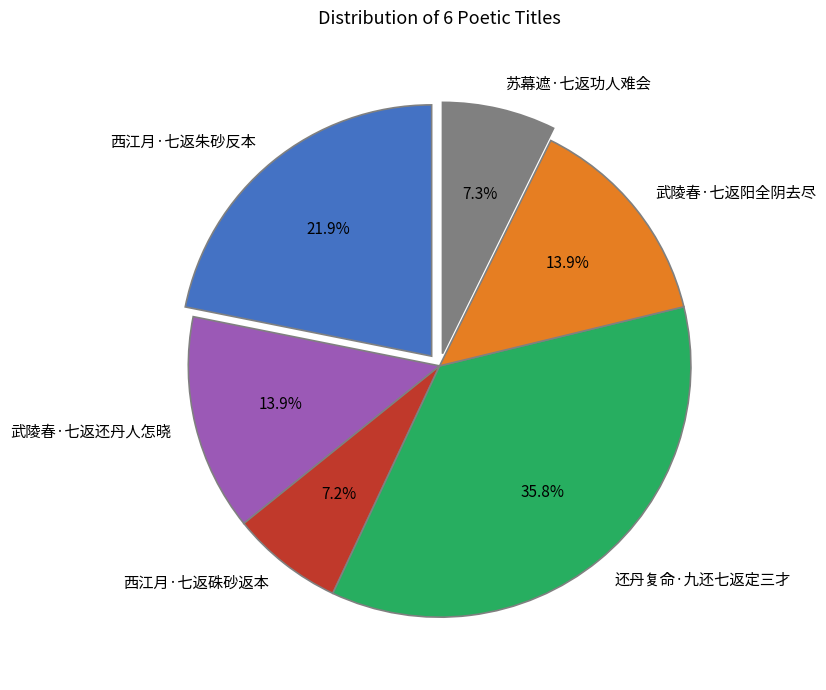

To the nearest percent, what portion does 西江月·七返硃砂返本 represent?

7%